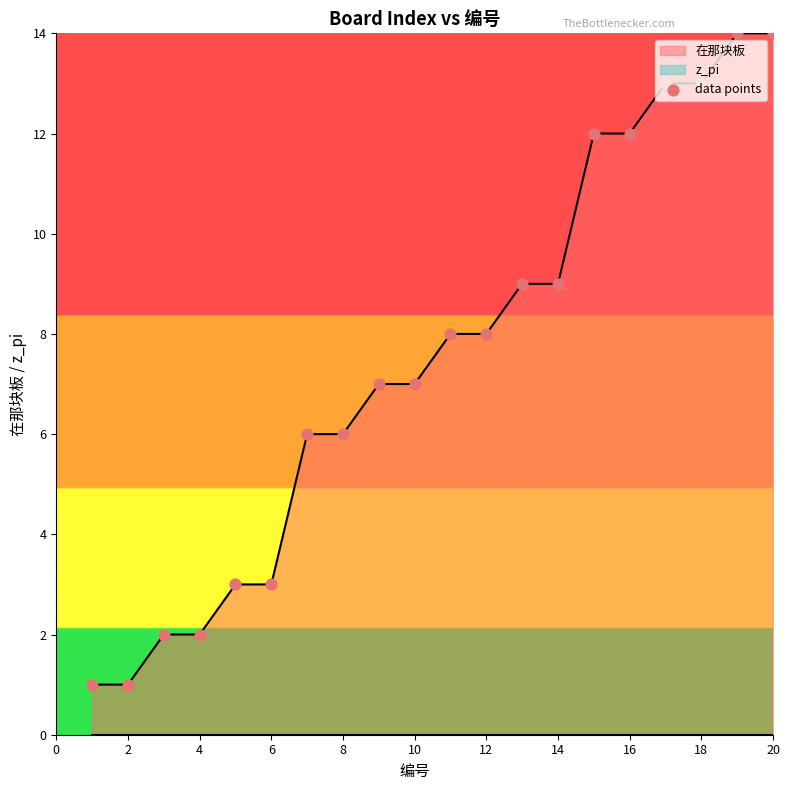

What is the highest value of the 在那块板 series?

14